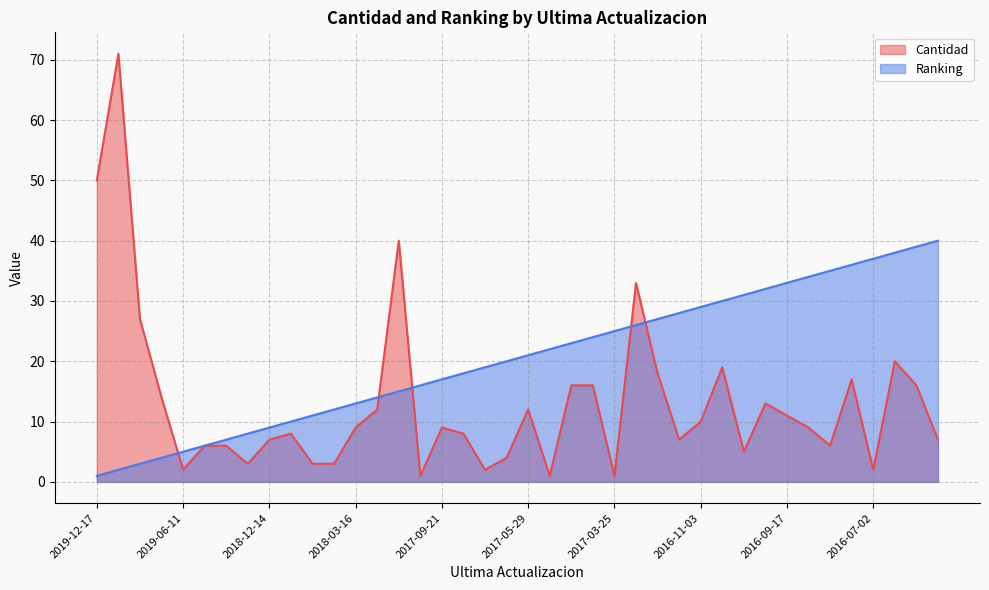

Reading left to right, transcribe all the data shown in this chart.

Cantidad: 50	71	27	14	2	6	6	3	7	8	3	3	9	12	40	1	9	8	2	4	12	1	16	16	1	33	18	7	10	19	5	13	11	9	6	17	2	20	16	7
Ranking: 1	2	3	4	5	6	7	8	9	10	11	12	13	14	15	16	17	18	19	20	21	22	23	24	25	26	27	28	29	30	31	32	33	34	35	36	37	38	39	40